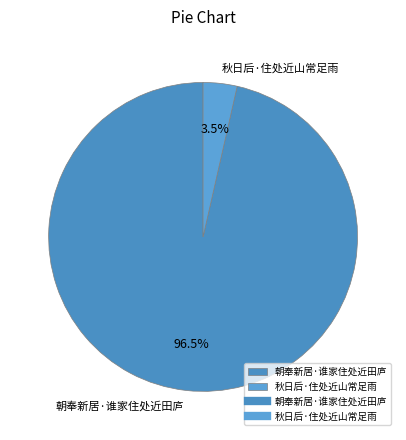

Does any single category account for the majority?

Yes